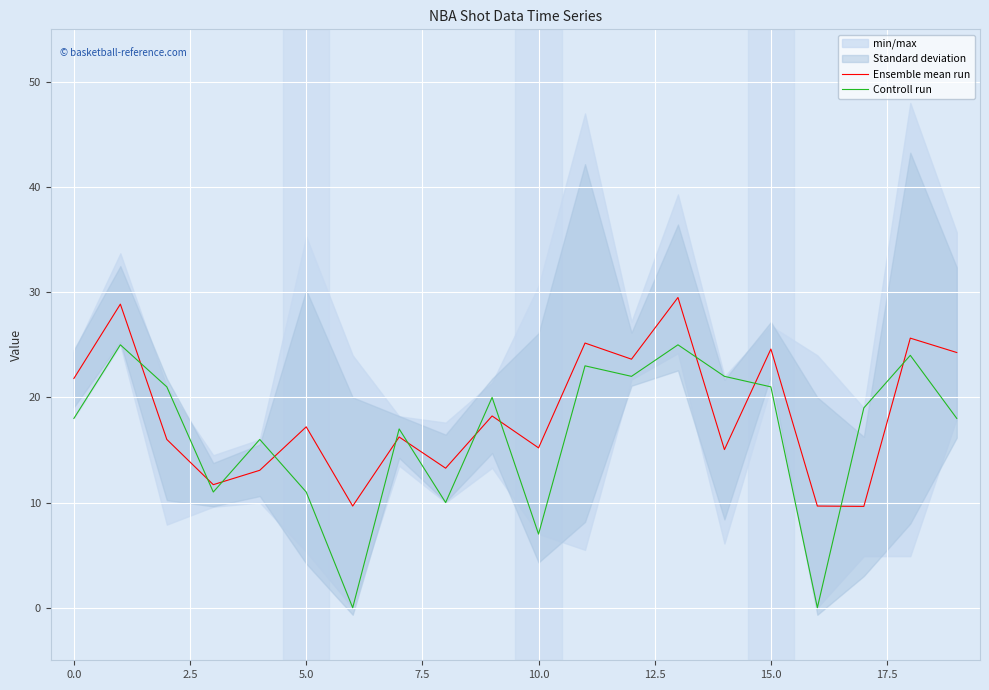

At which label does Ensemble mean run reach its minimum?

17